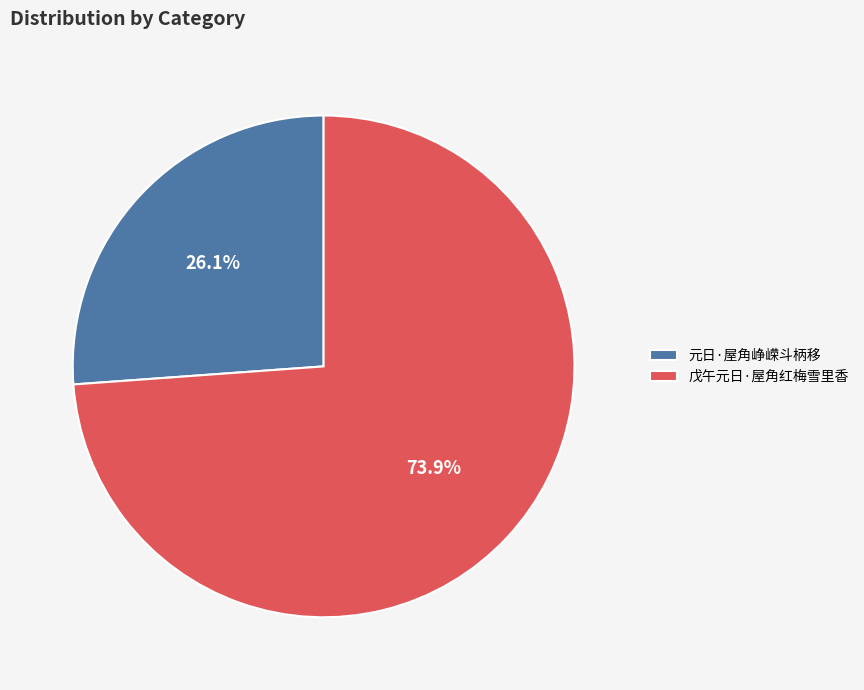

How many segments does this pie chart have?

2